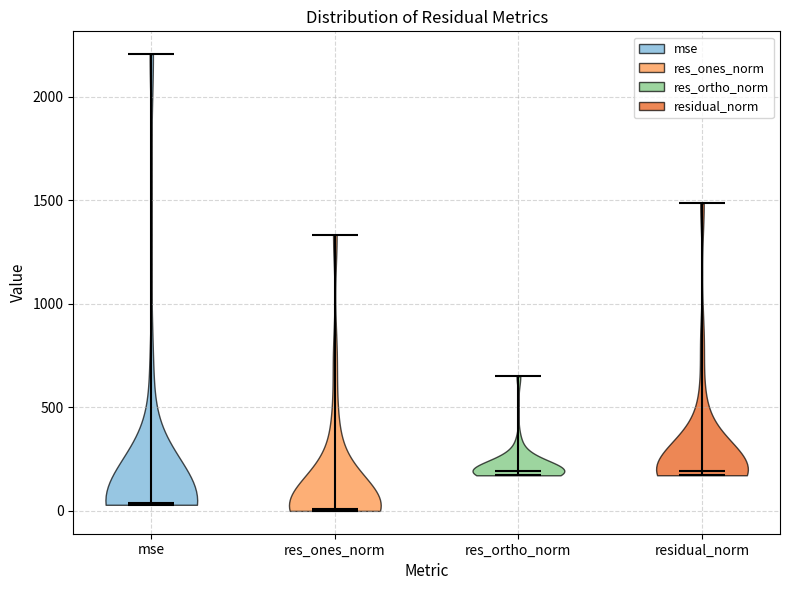

Where does the median line of the violin for res_ortho_norm sit on the y-axis? The values are not printed on the chart, so give them approximately, as read against the axis.

200